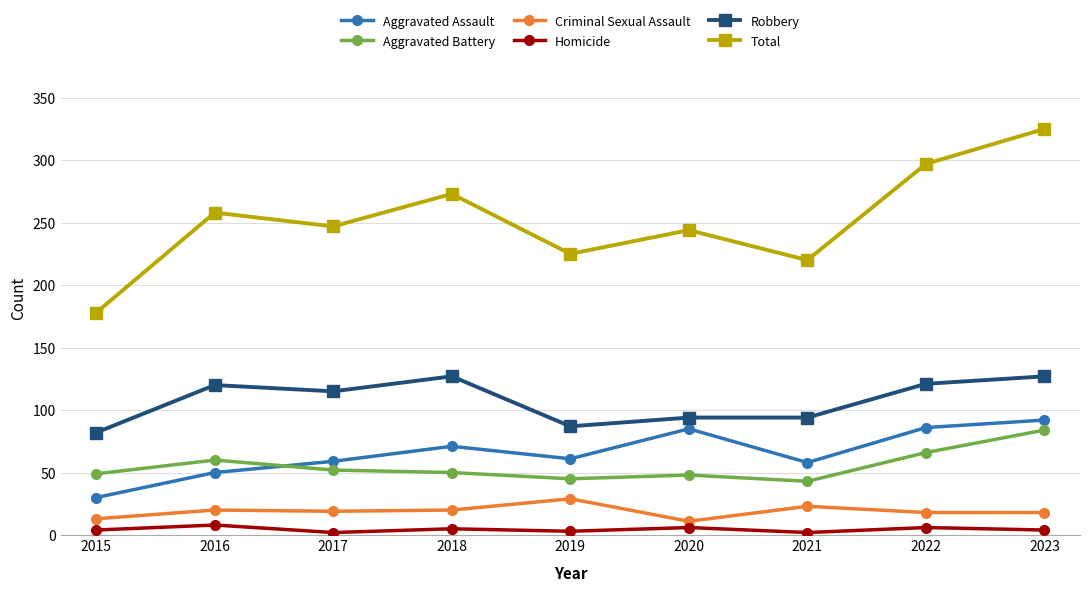

What is the value of the Homicide point at the 7th from the left?

2